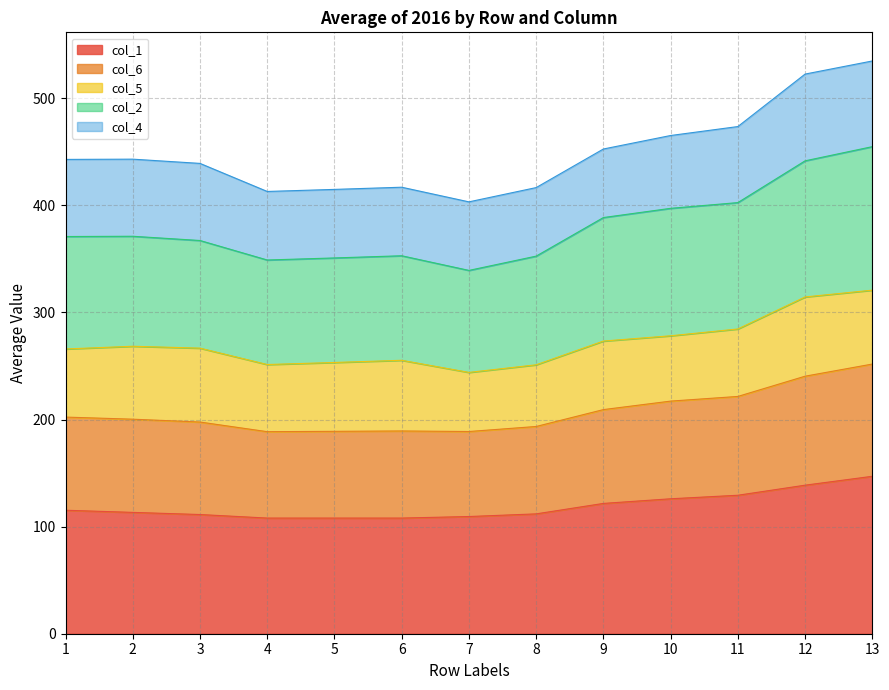

At which category is the sum across all series the highest?

13